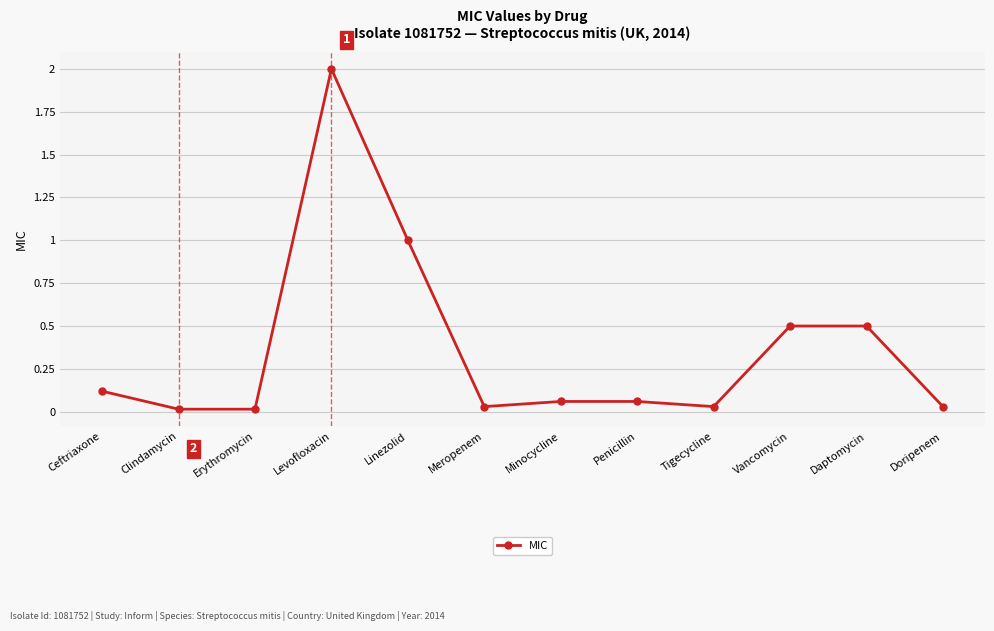

Which label corresponds to the largest value in the chart?

Levofloxacin